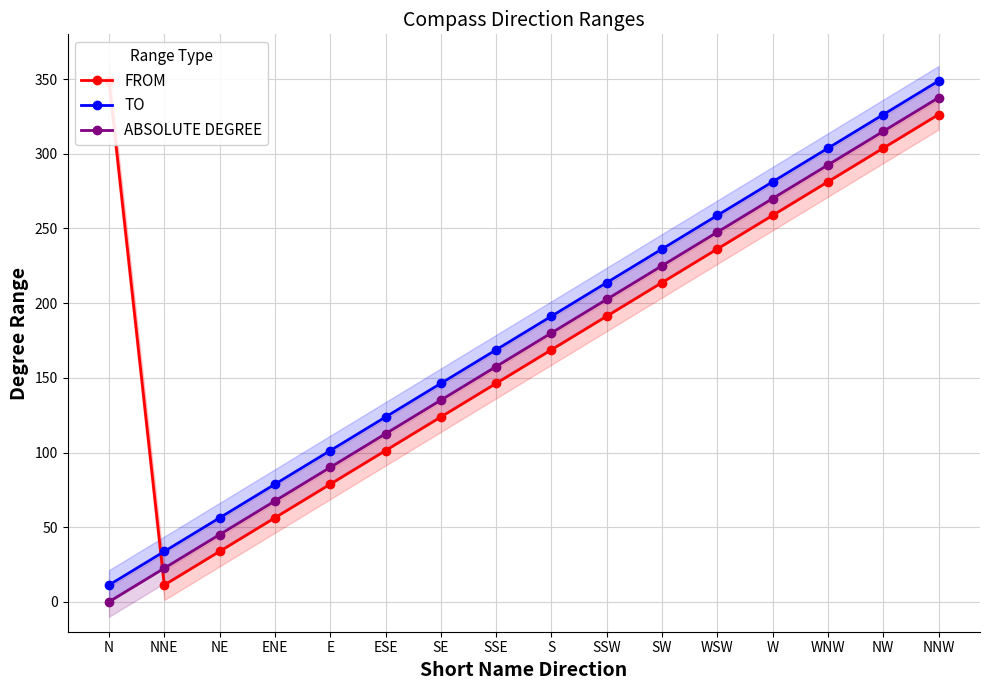

How many interior local valleys does the FROM series have?

1